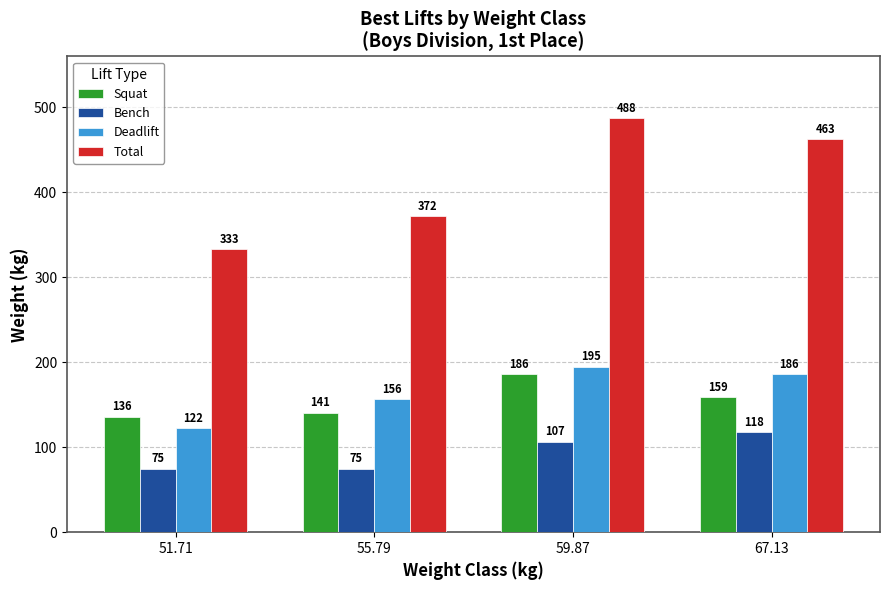

The value of Deadlift at 51.71 is 122.5. True or false?

True